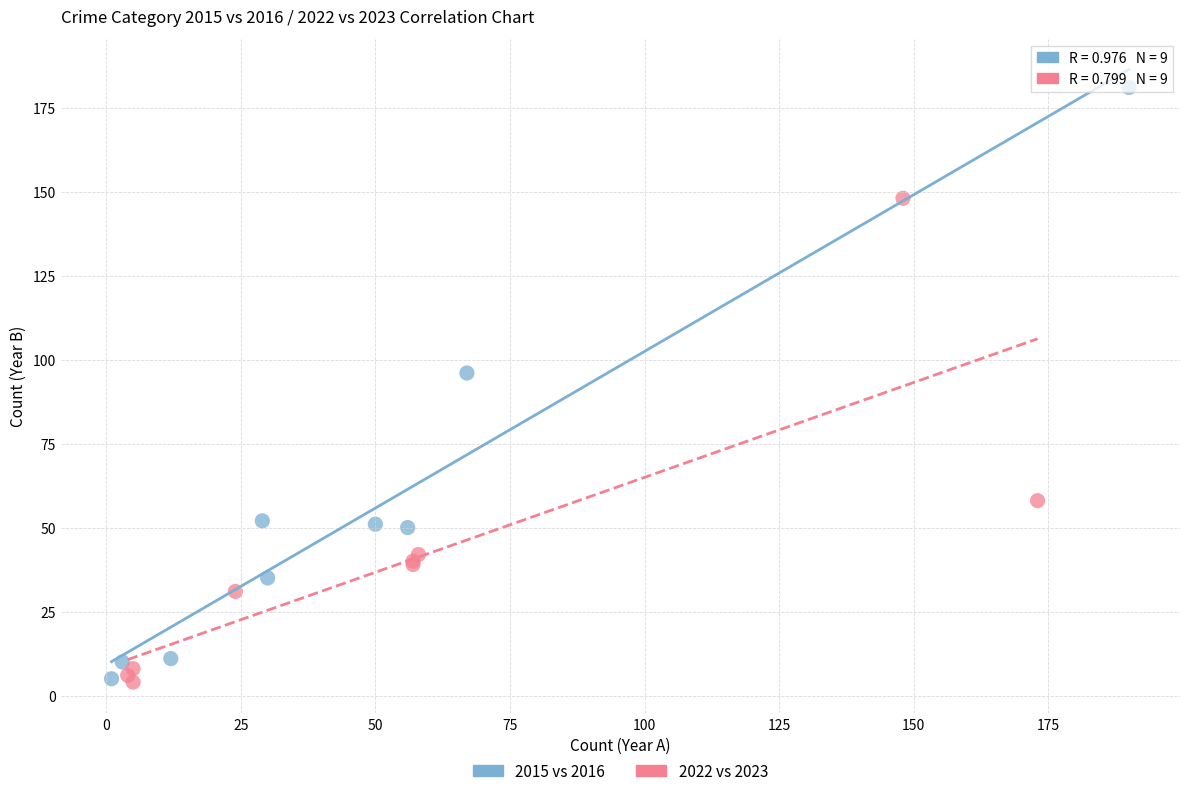

Which series contains the highest Y value?

2015 vs 2016